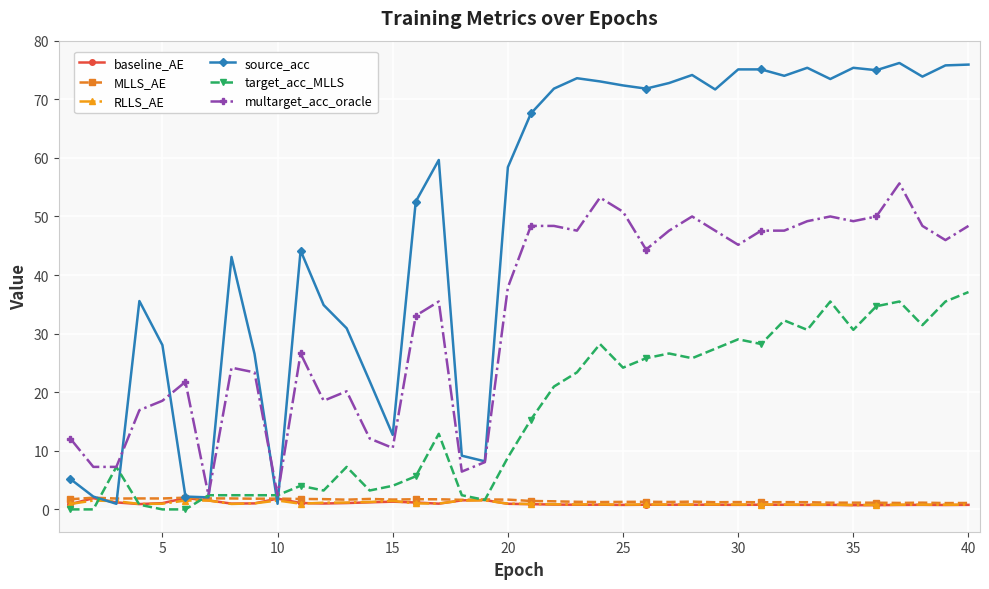

Which series ends up on top after the final intersection of multarget_acc_oracle and source_acc?

source_acc